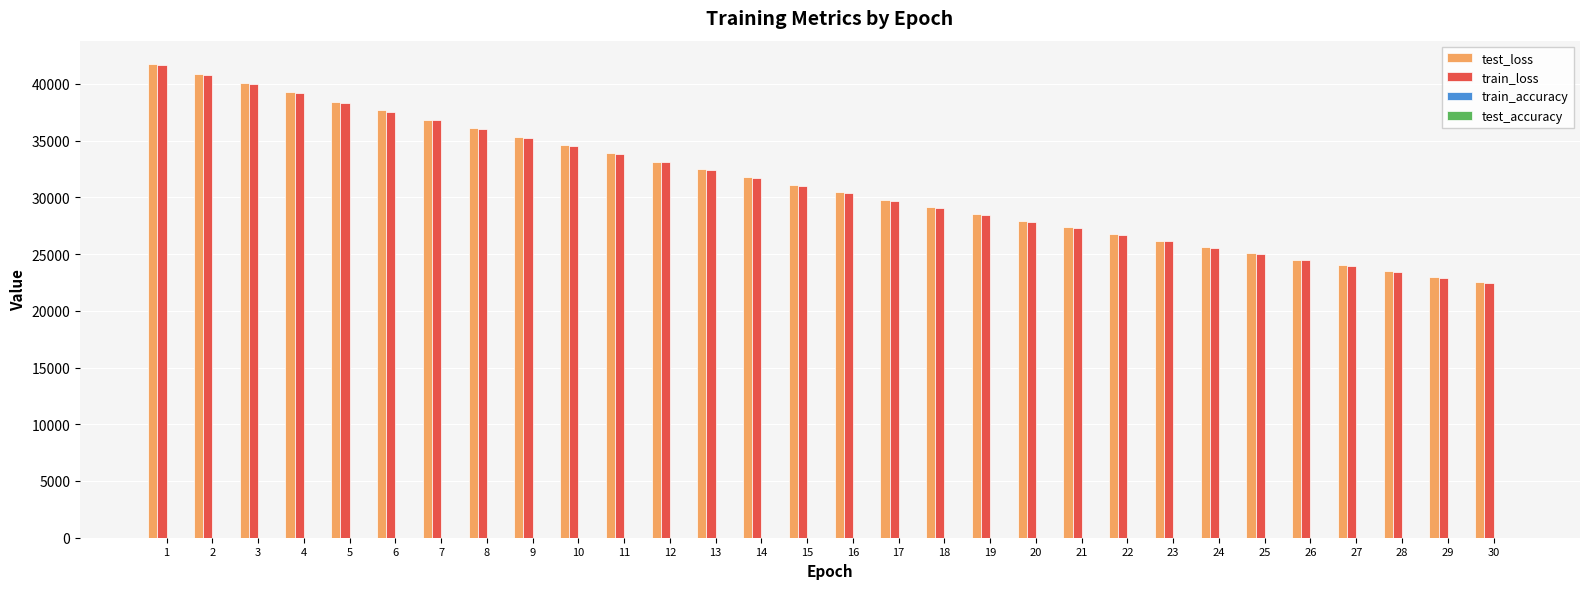

The value of train_loss at 20 is 9767.5. True or false?

False